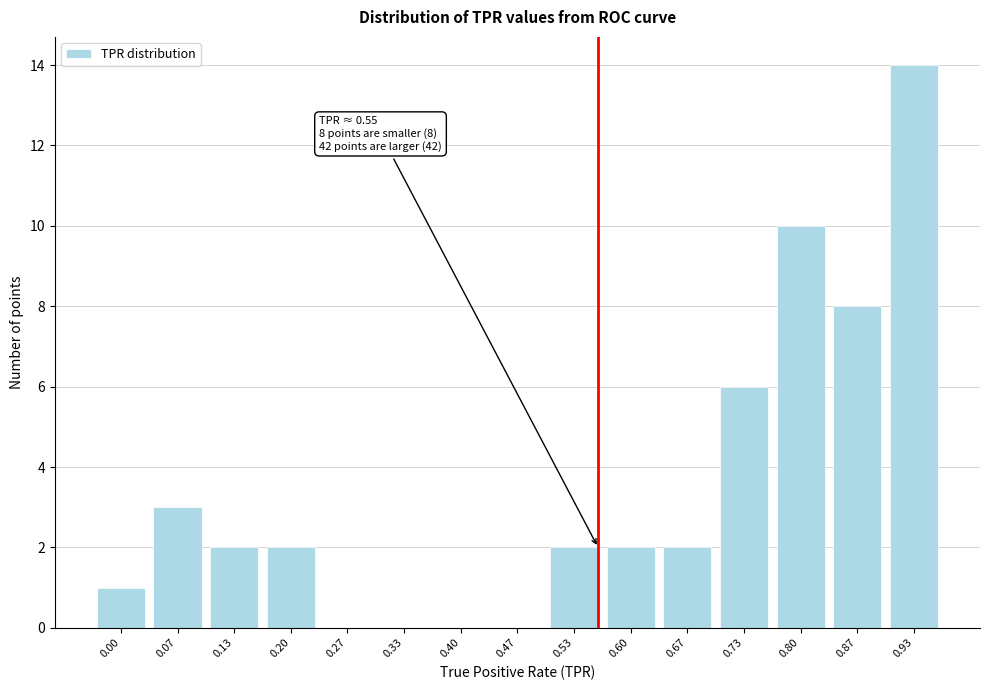

Reading left to right, list all the values displayed in this chart.

0.00=1	0.07=3	0.13=2	0.20=2	0.27=0	0.33=0	0.40=0	0.47=0	0.53=2	0.60=2	0.67=2	0.73=6	0.80=10	0.87=8	0.93=14